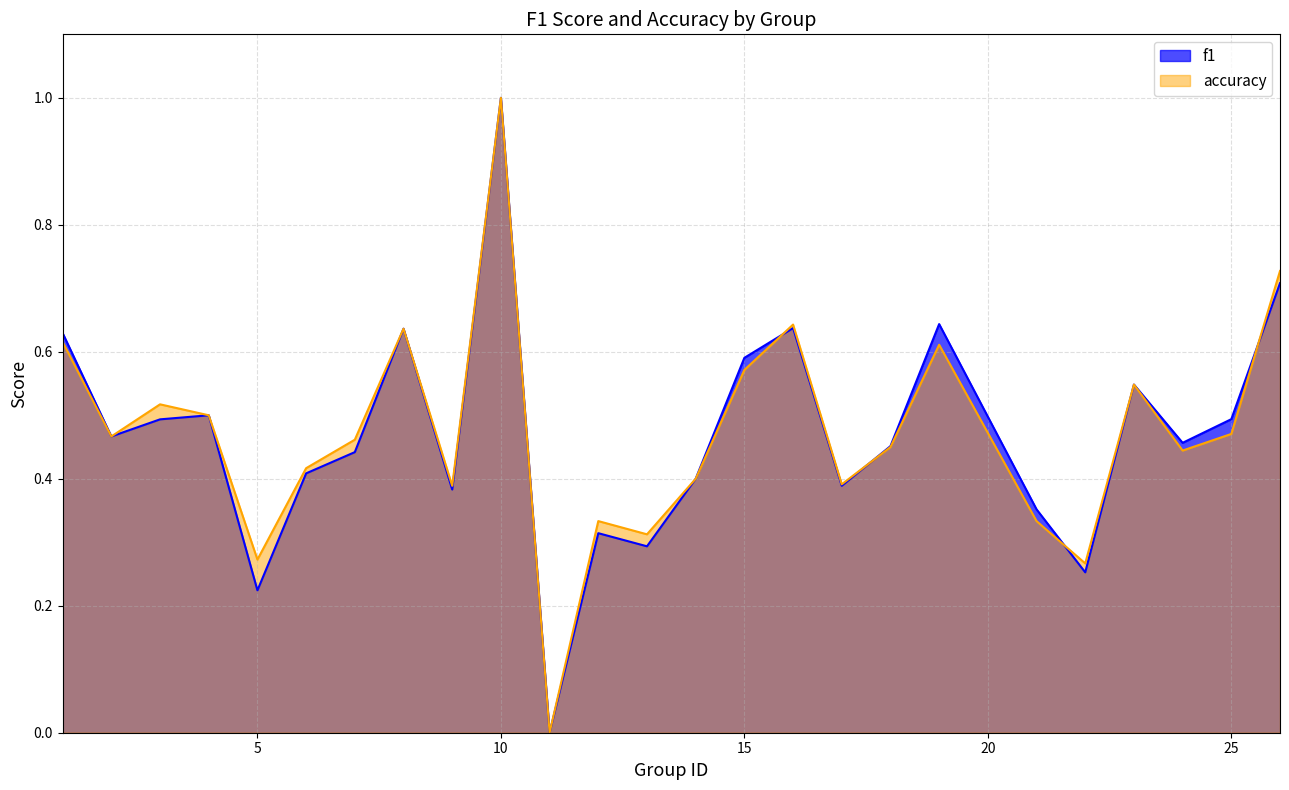

Is the value of f1 at 18 greater than the value of accuracy at 6?

Yes